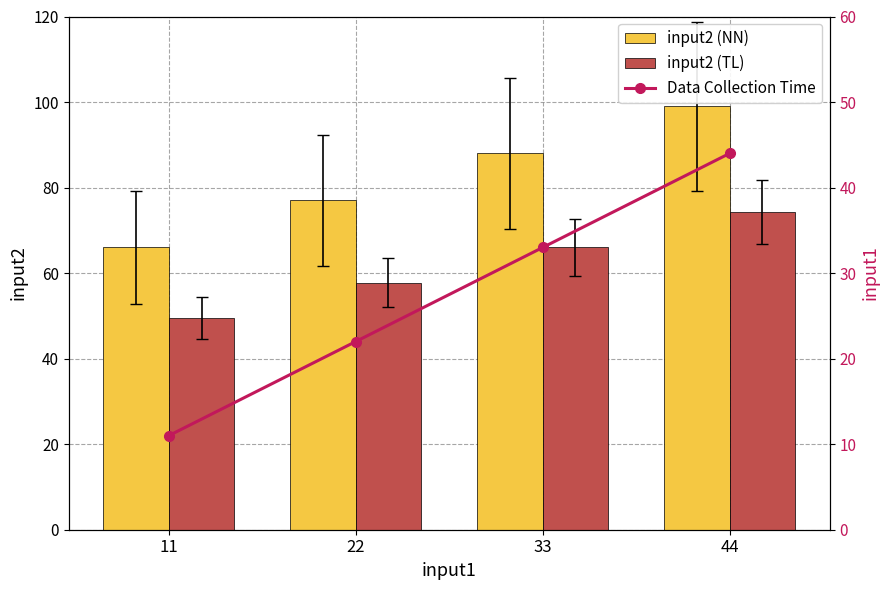

At 33, list the series in order from smallest to largest.

Data Collection Time, input2 (TL), input2 (NN)